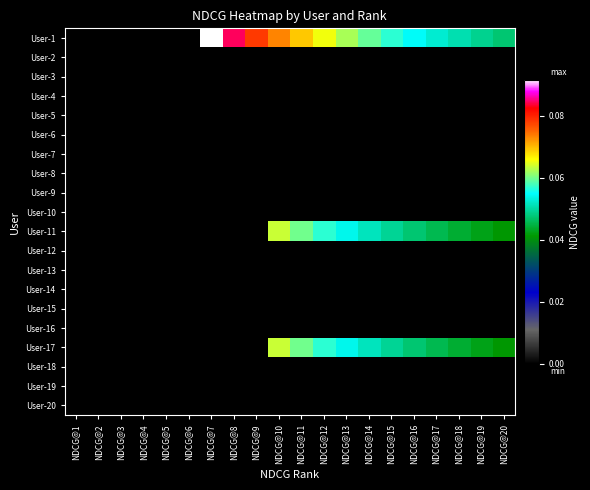

Count the number of data series in this chart.

20